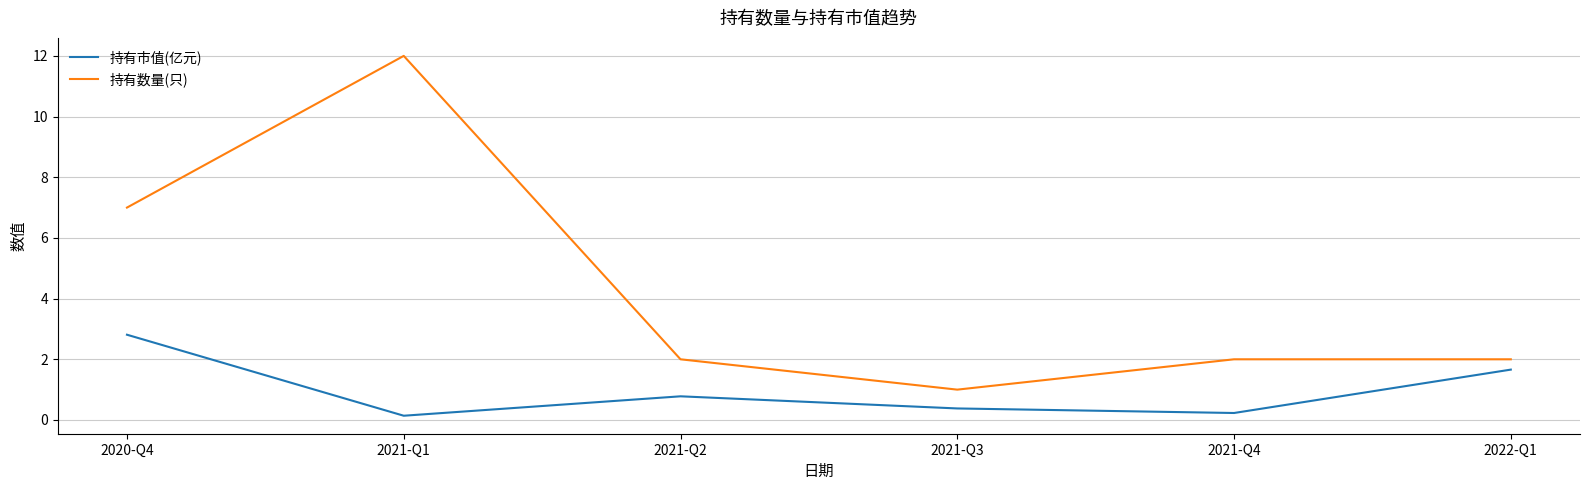

At which label does 持有市值(亿元) reach its peak?

2020-Q4